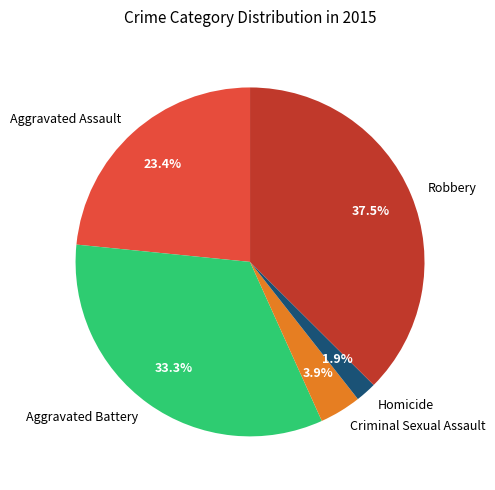

Which category has the smallest portion of the pie?

Homicide